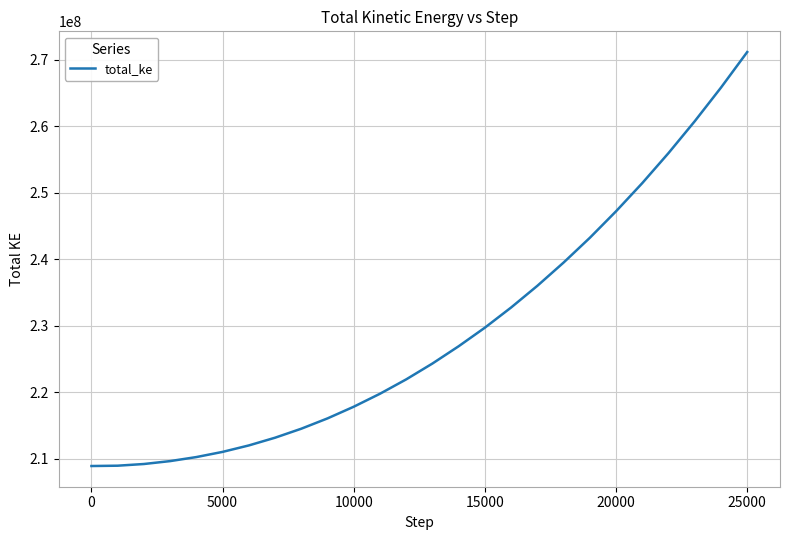

What is the difference between the maximum and minimum values?

62206862.0